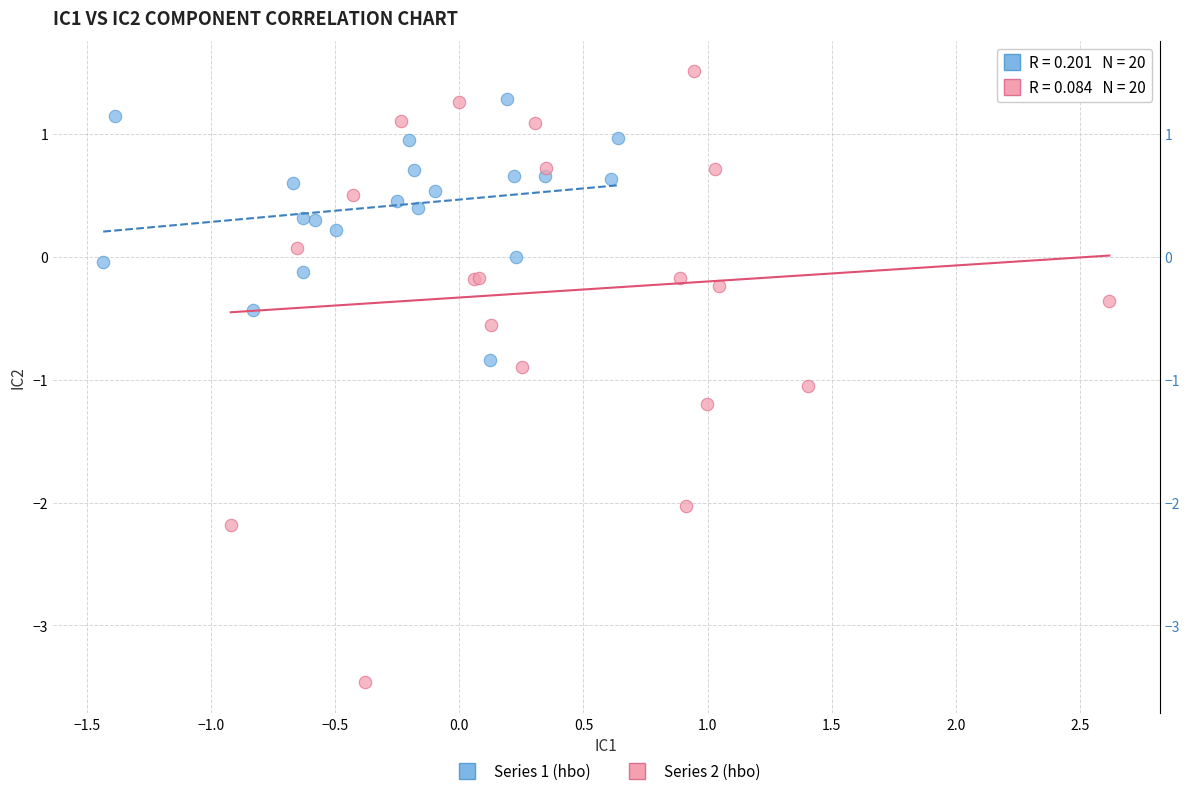

Which series has the widest spread of Y values?

Series 2 (hbo)